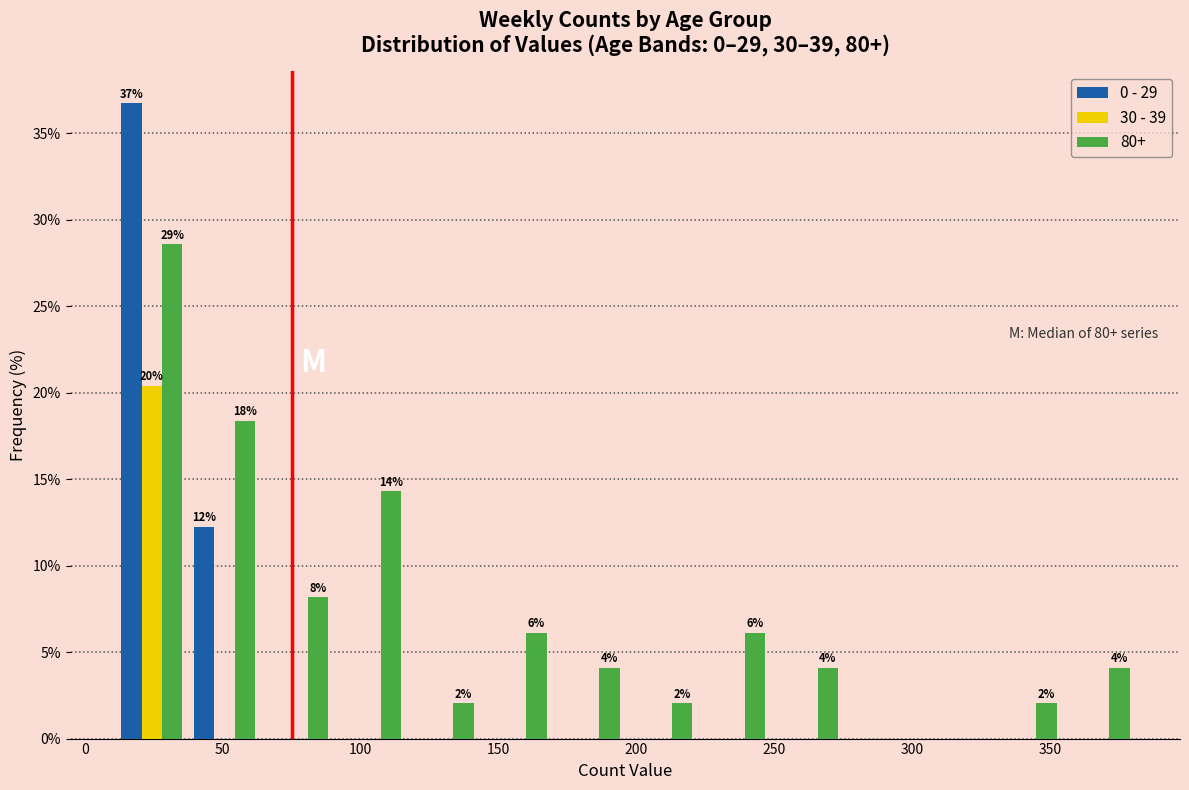

In the 0 - 29 series, which range on the x-axis has the tallest bar?

10 to 35